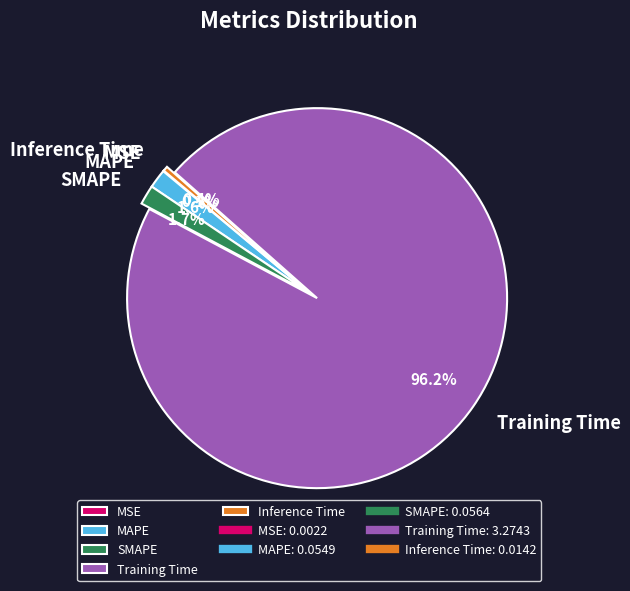

To the nearest percent, what portion does MAPE represent?

2%